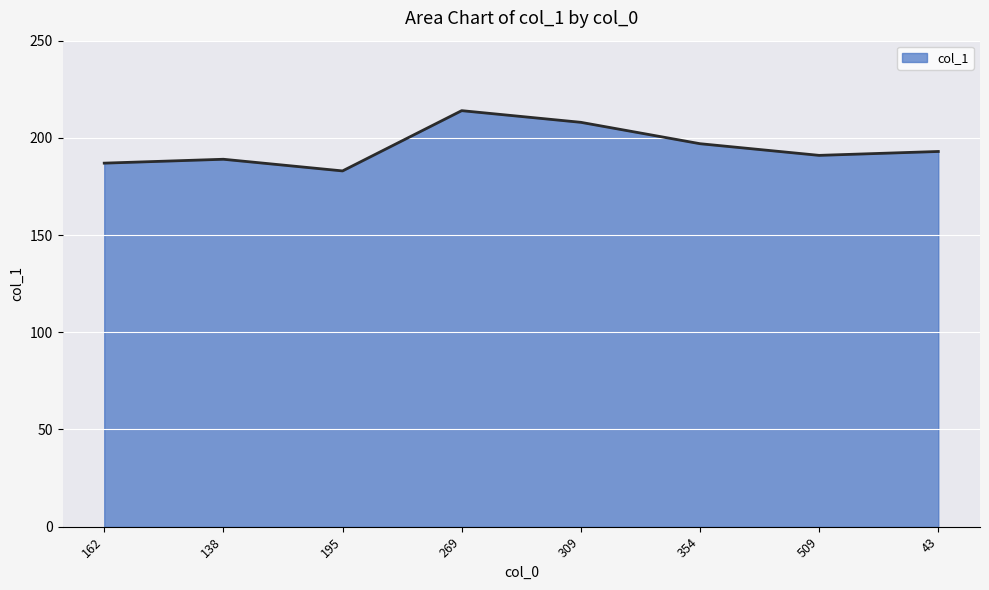

What position from the left is 354?

6